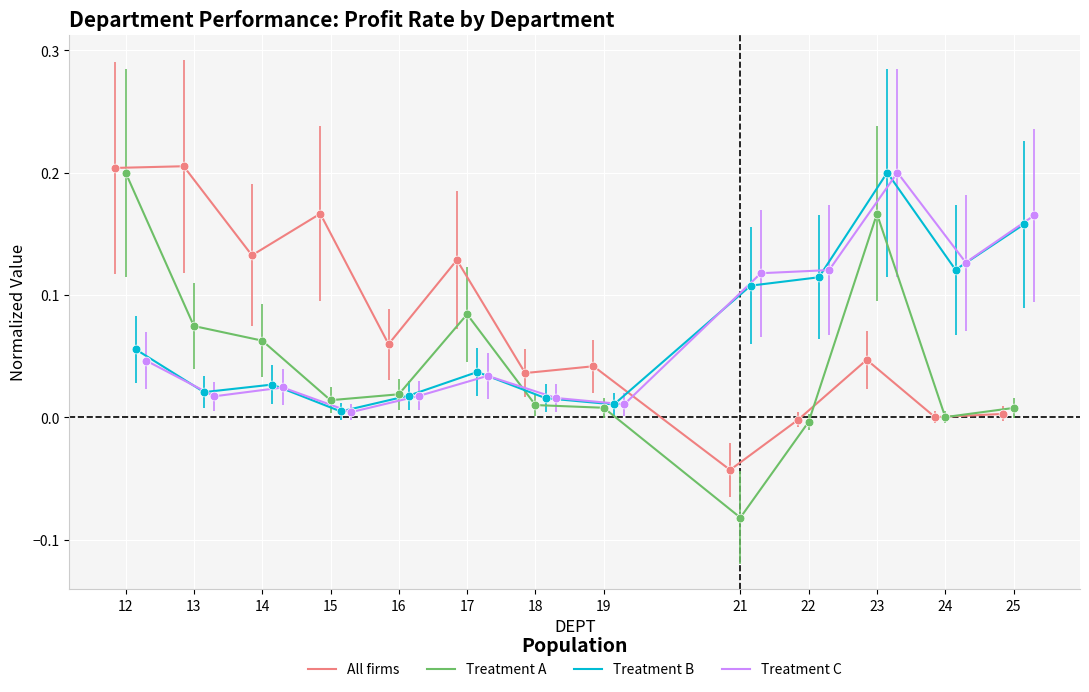

At which category is the sum across all series the highest?

23